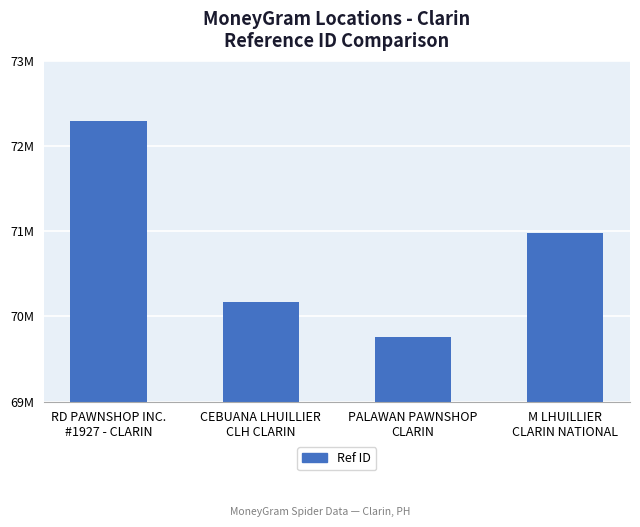

List the labels in order of value, smallest first.

PALAWAN PAWNSHOP
CLARIN, CEBUANA LHUILLIER
CLH CLARIN, M LHUILLIER
CLARIN NATIONAL, RD PAWNSHOP INC.
#1927 - CLARIN